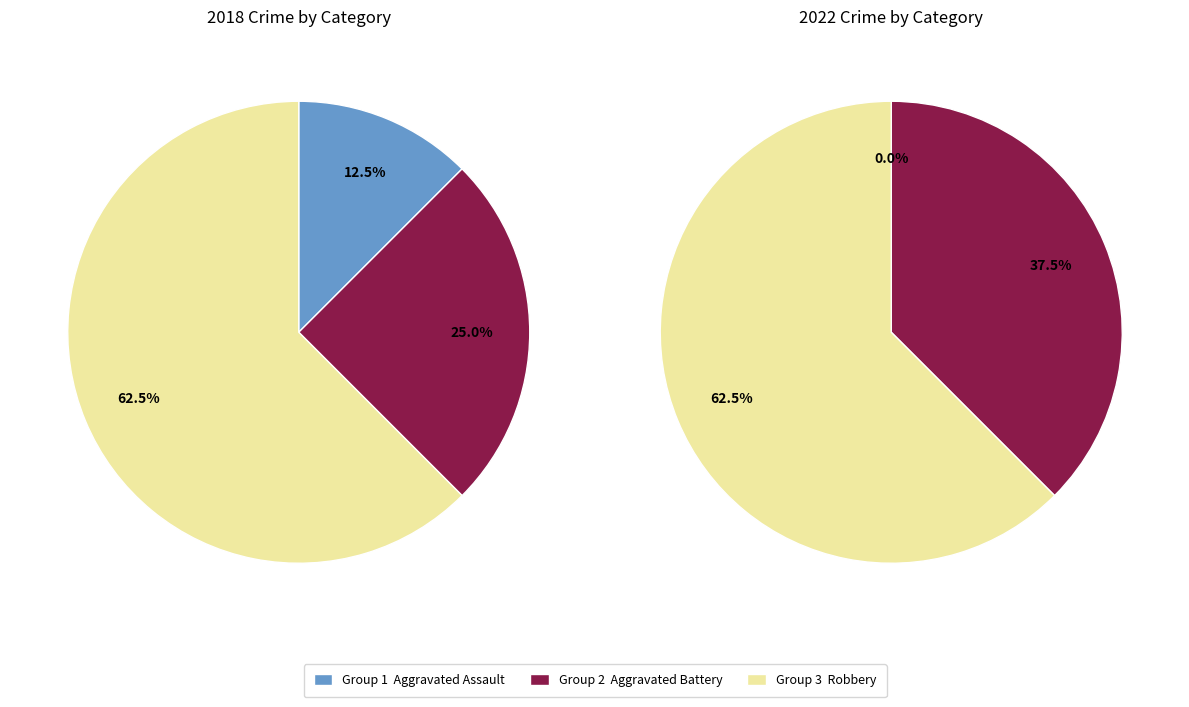

Is the sum of Robbery and Aggravated Battery greater than half?

Yes